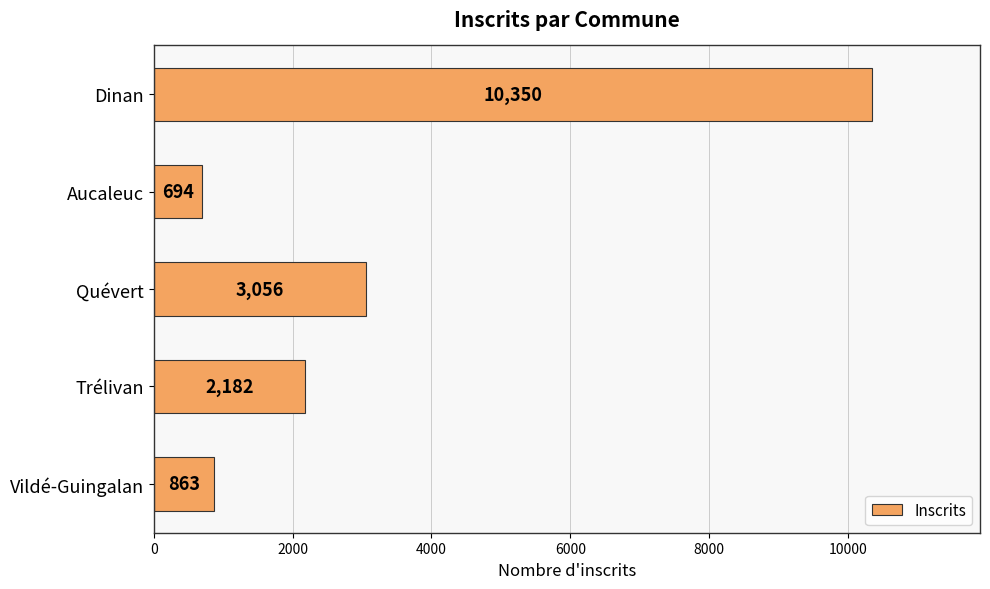

Which label corresponds to the smallest value in the chart?

Aucaleuc